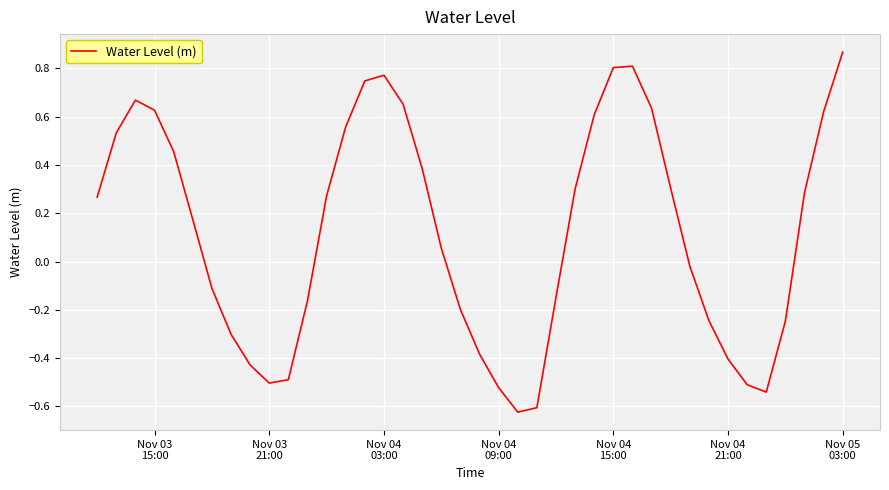

What is the difference between the maximum and minimum values?

1.5